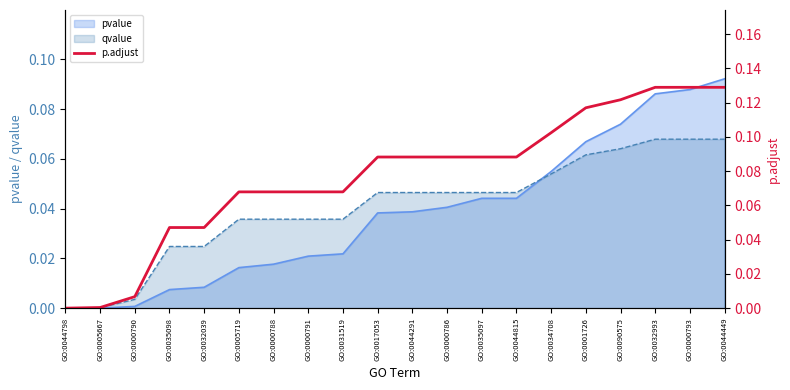

List the labels in order of value, smallest first.

GO:0044798, GO:0005667, GO:0000790, GO:0035098, GO:0032039, GO:0005719, GO:0000788, GO:0000791, GO:0031519, GO:0017053, GO:0044291, GO:0000786, GO:0035097, GO:0044815, GO:0034708, GO:0001726, GO:0090575, GO:0032993, GO:0000793, GO:0044449